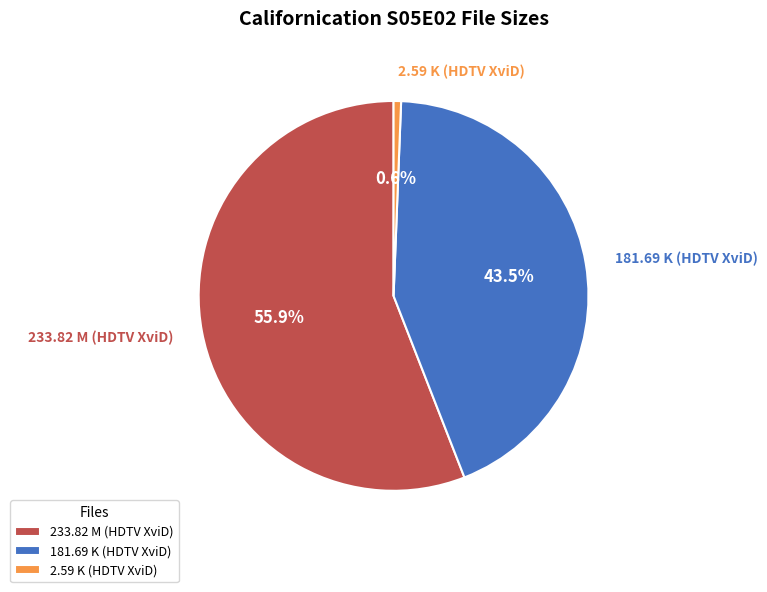

Which has a higher value, 233.82 M (HDTV XviD) or 2.59 K (HDTV XviD)?

233.82 M (HDTV XviD)